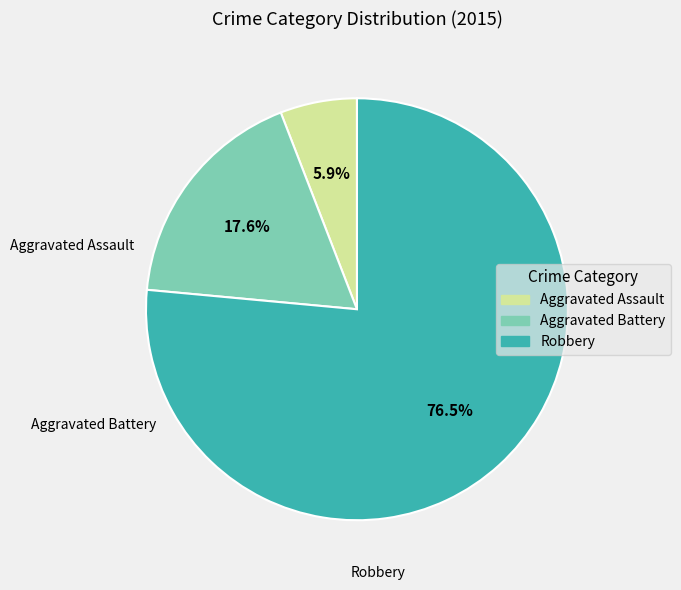

Is it true that Aggravated Battery is 18% of the pie?

True